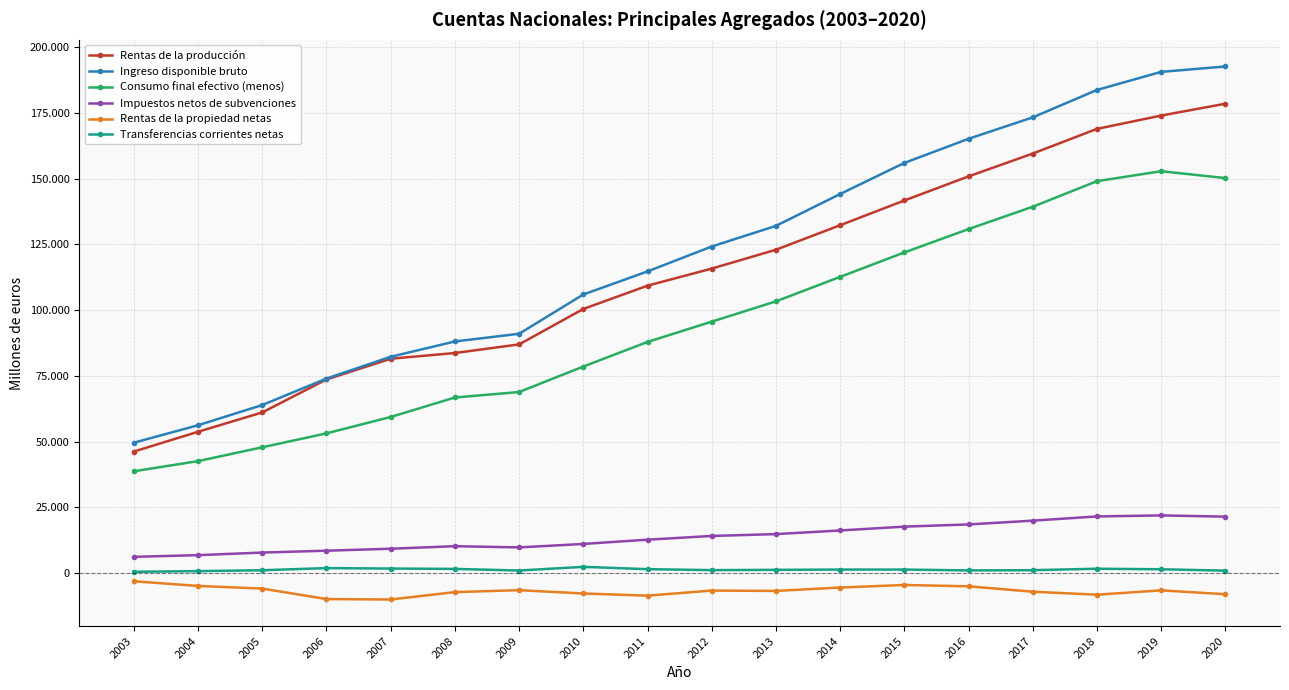

The value of Ingreso disponible bruto at 2014 is 144181. True or false?

True